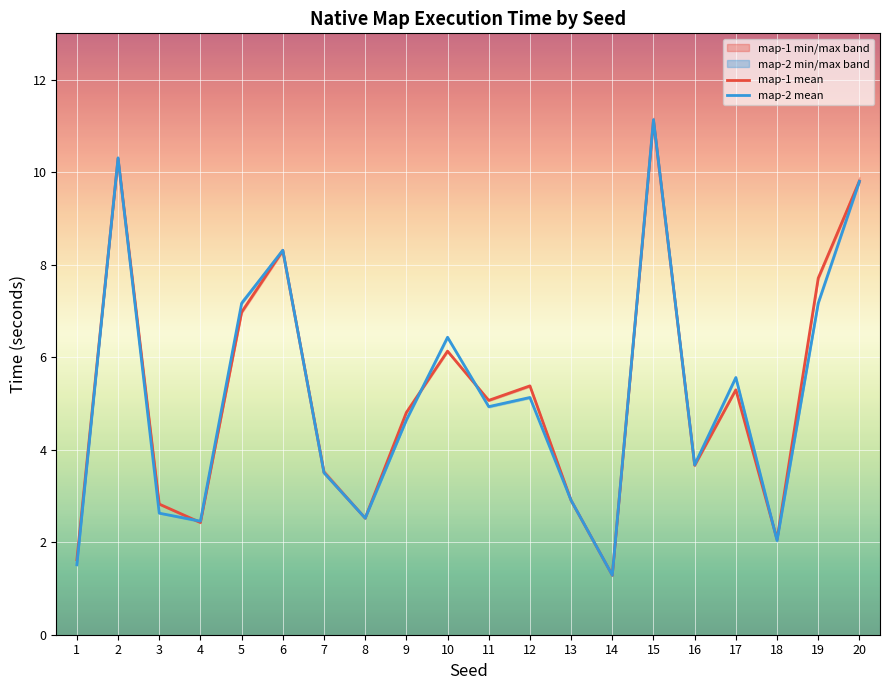

Reading left to right, list all the values displayed in this chart.

map-1 mean: 1.6	10.3	2.8	2.4	7.0	8.3	3.5	2.5	4.8	6.1	5.1	5.4	2.9	1.3	11.1	3.7	5.3	2.1	7.7	9.8
map-2 mean: 1.5	10.3	2.6	2.5	7.2	8.3	3.5	2.5	4.6	6.4	4.9	5.1	2.9	1.3	11.1	3.7	5.6	2.0	7.2	9.8
map-1 min: 1.6	10.3	2.8	2.4	6.9	8.3	3.5	2.5	4.8	6.1	5.1	5.4	2.9	1.3	11.1	3.6	5.3	2.0	7.7	9.8
map-2 min: 1.5	10.3	2.6	2.4	7.1	8.3	3.5	2.5	4.6	6.4	4.9	5.1	2.9	1.3	11.1	3.7	5.5	2.0	7.1	9.8
map-1 max: 1.6	10.3	2.8	2.4	7.0	8.3	3.6	2.5	4.8	6.1	5.1	5.4	2.9	1.3	11.2	3.7	5.3	2.1	7.7	9.9
map-2 max: 1.5	10.3	2.6	2.5	7.2	8.3	3.5	2.5	4.6	6.4	4.9	5.1	2.9	1.3	11.2	3.7	5.6	2.0	7.2	9.8